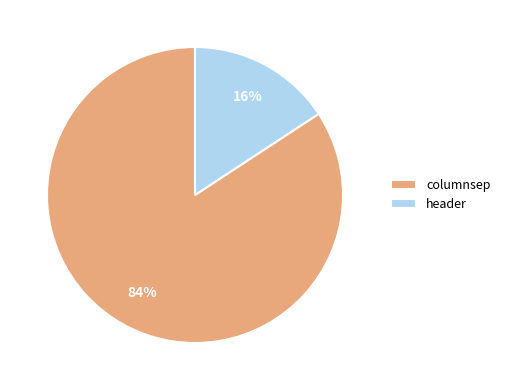

To the nearest percent, what is the combined percentage of header and columnsep?

100%